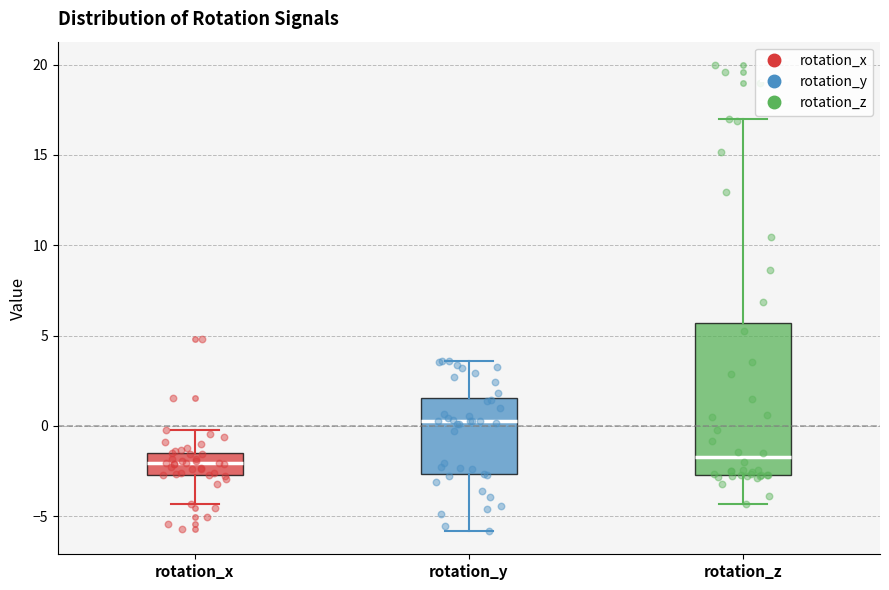

Which box is the tallest, from its lower edge to its upper edge?

rotation_z